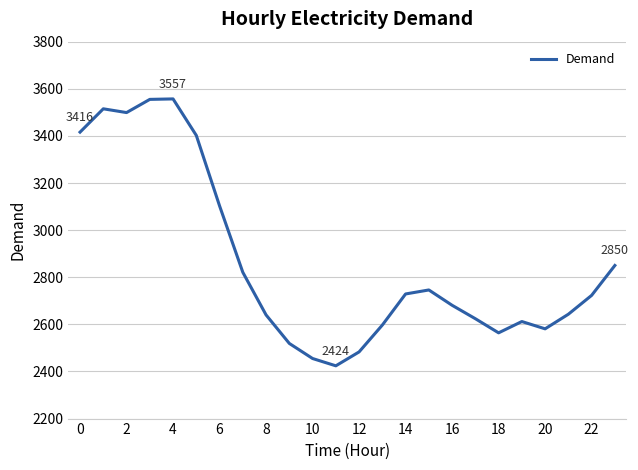

What is the difference between the maximum and minimum values?

1133